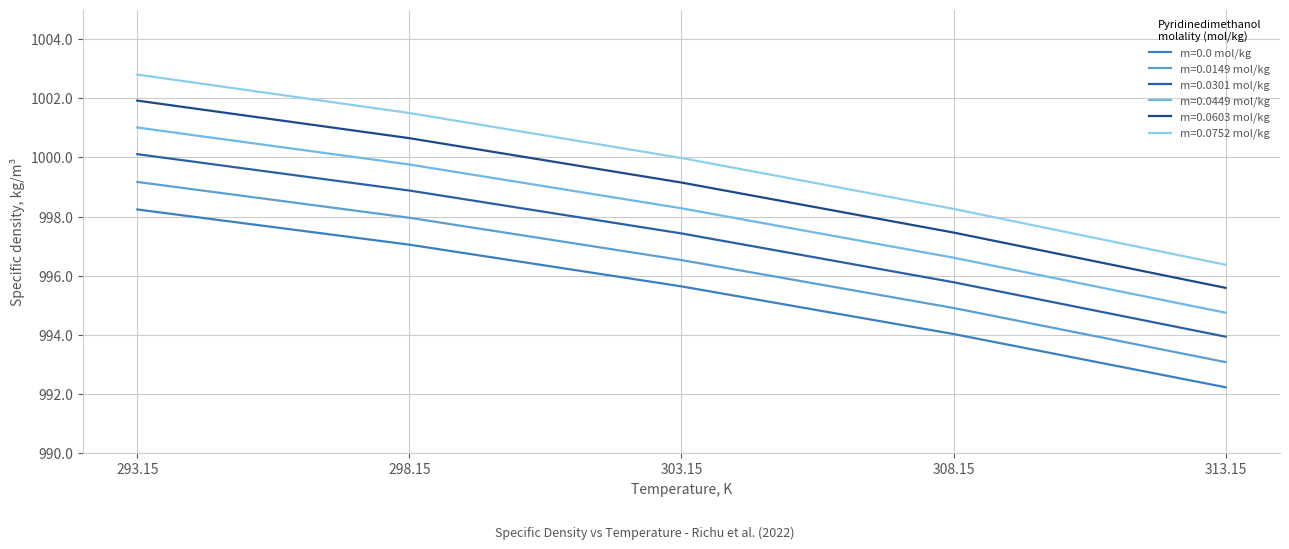

What is the label of the 1st point from the right?

313.15